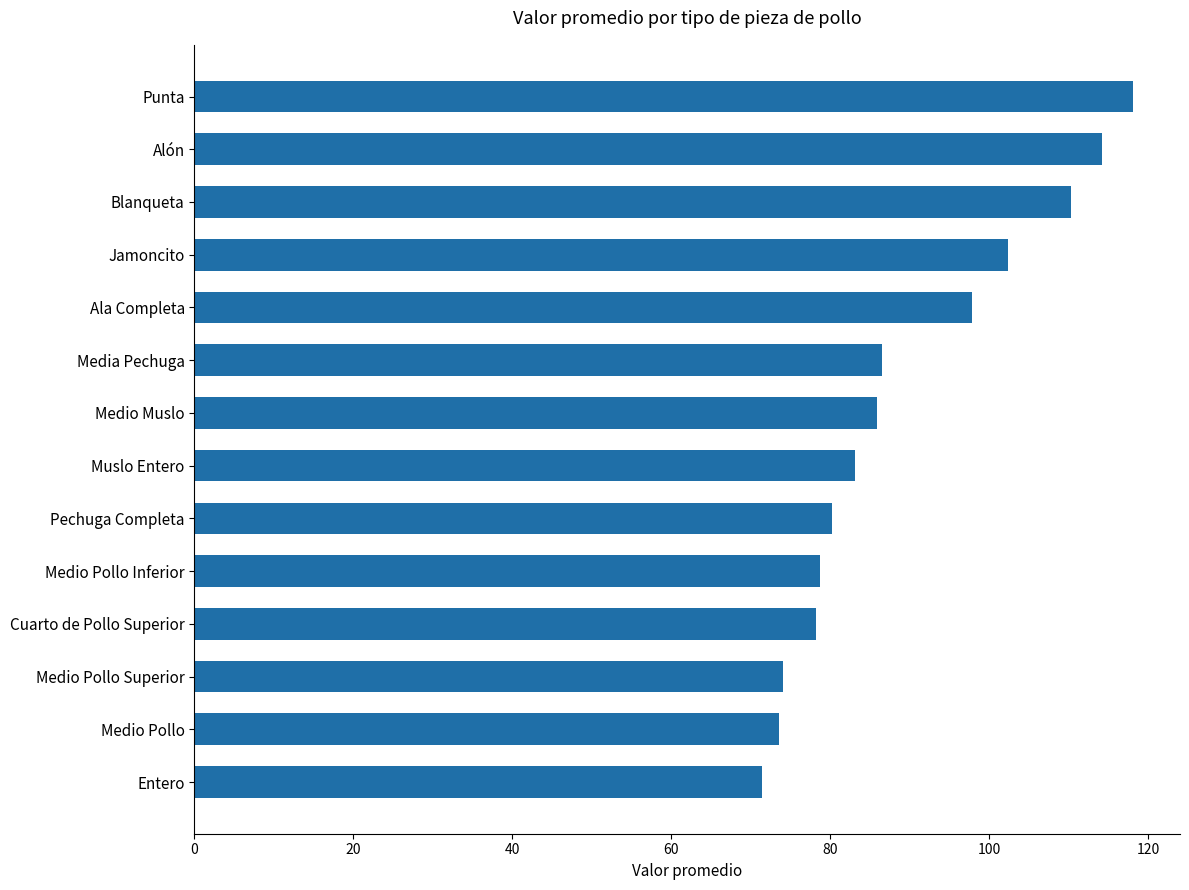

What is the minimum value shown in the chart?

71.5